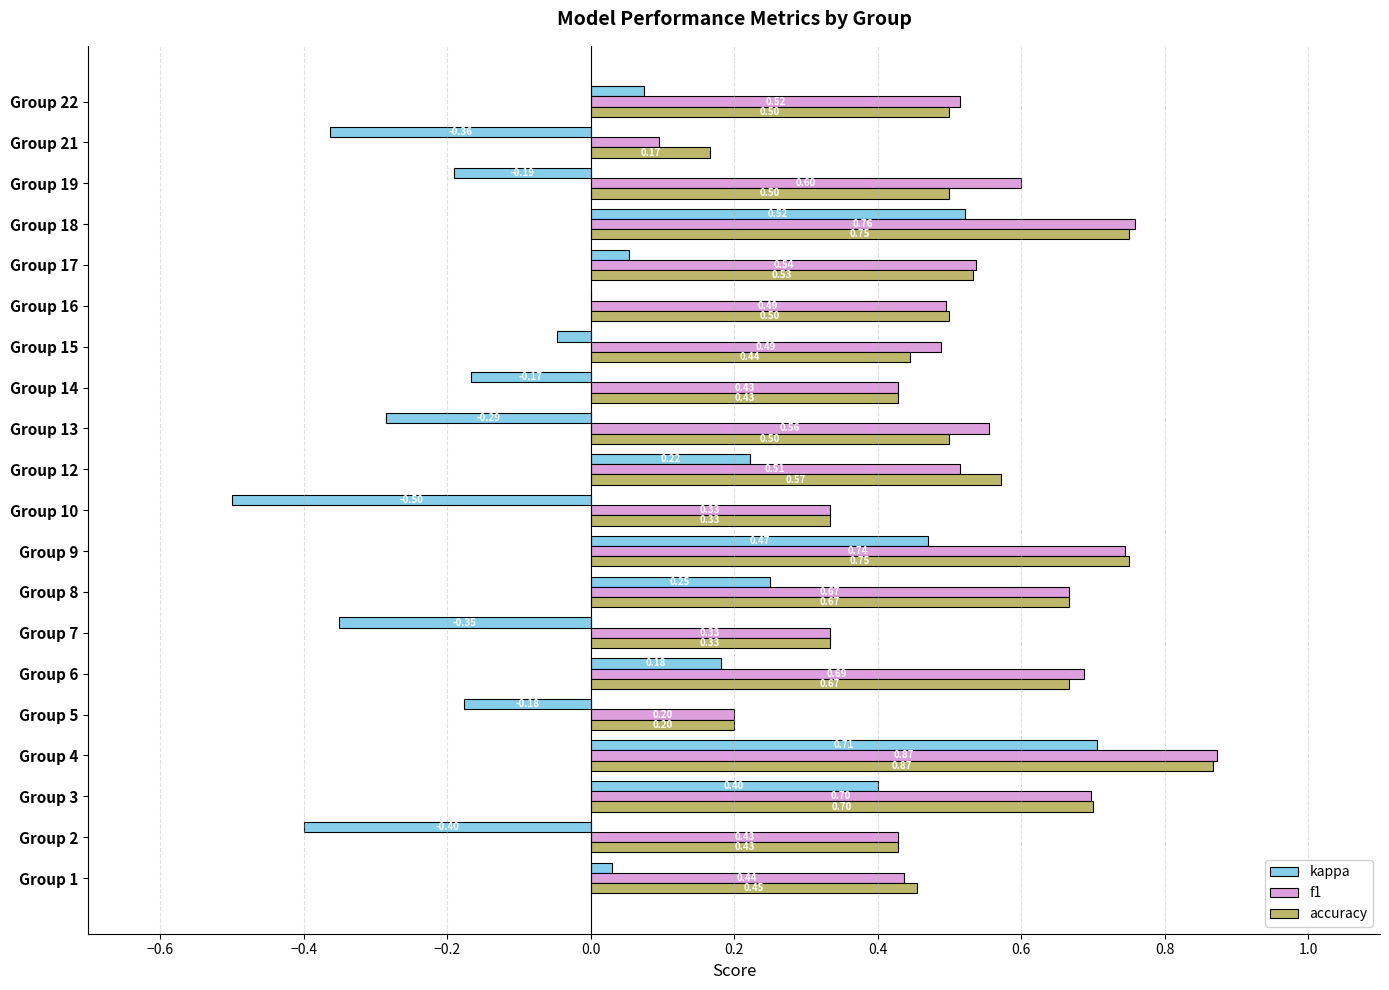

What is the sum of the kappa values at Group 21 and Group 15?

-0.4